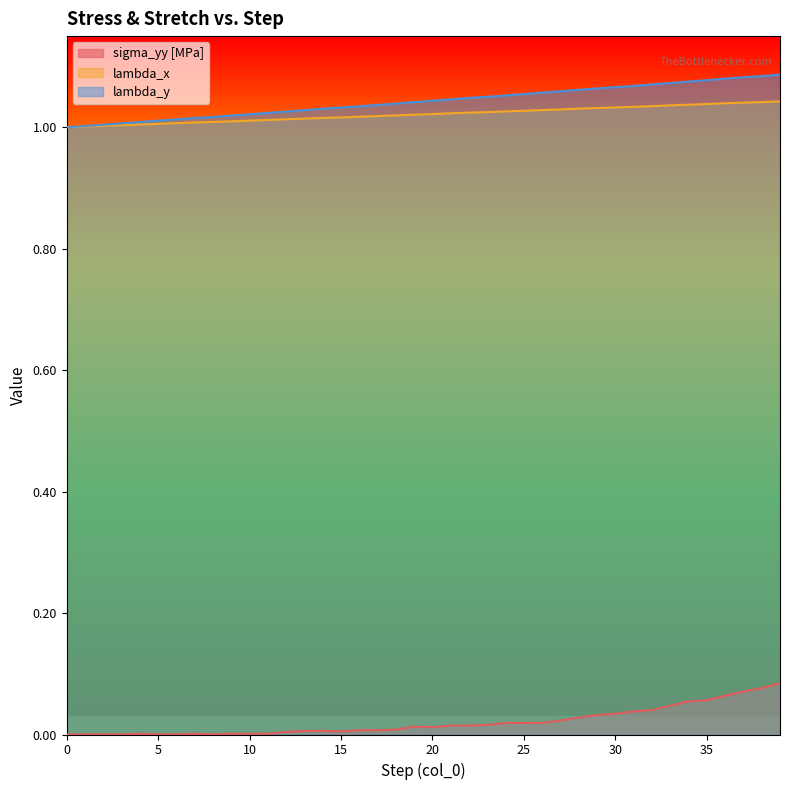

True or false: lambda_x and lambda_y cross at least once.

False